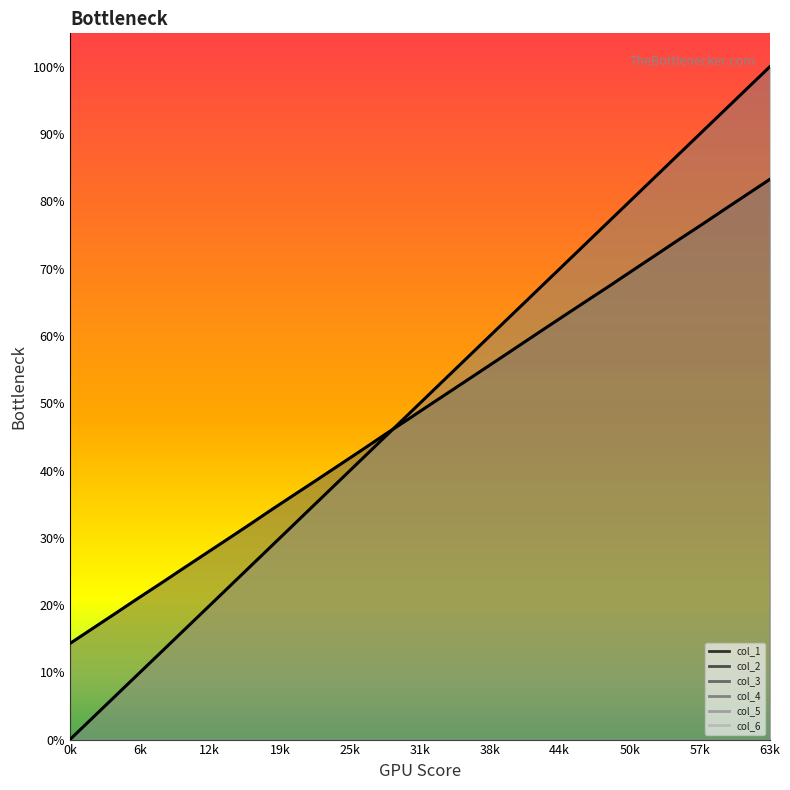

Is the value of col_2 at 4096 greater than the value of col_6 at 2048?

Yes